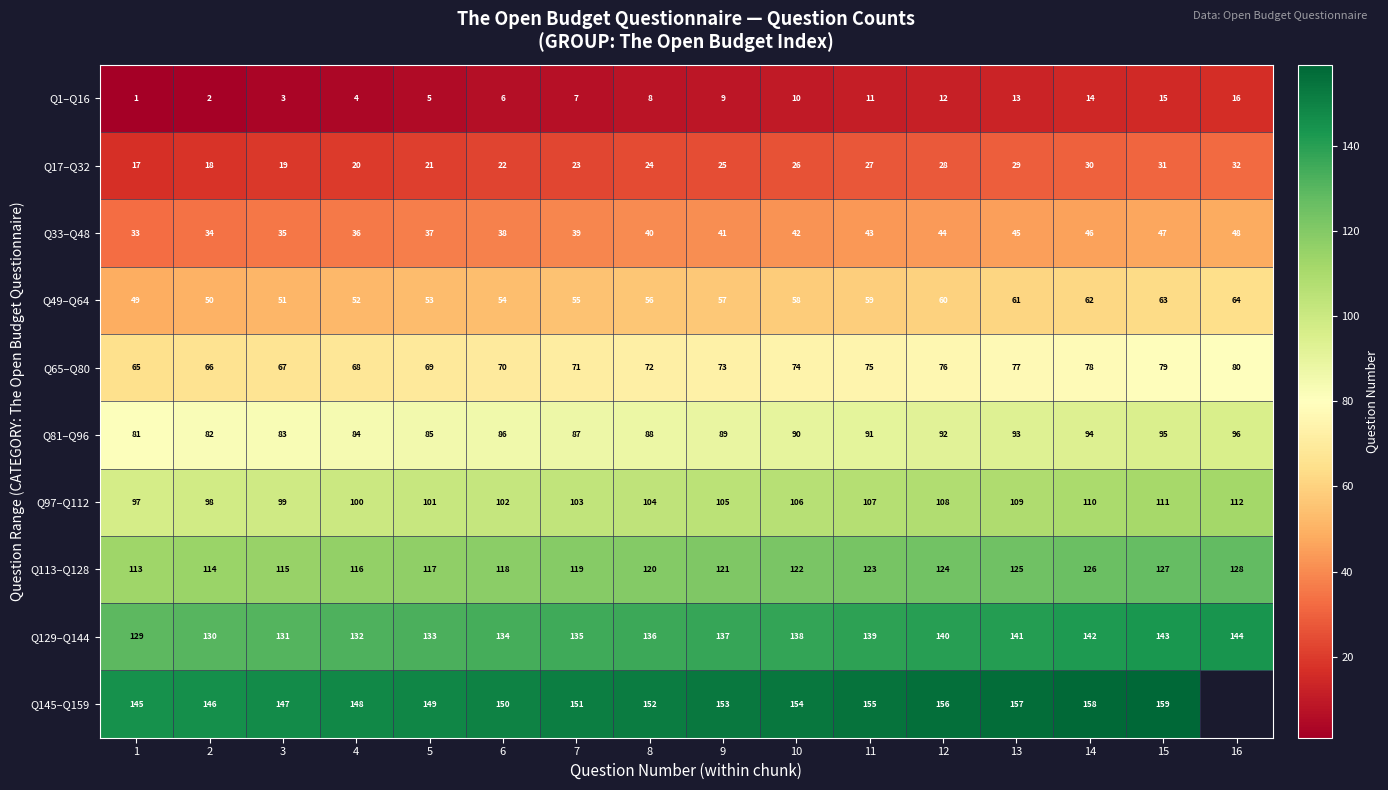

At which label does Q49–Q64 reach its peak?

16